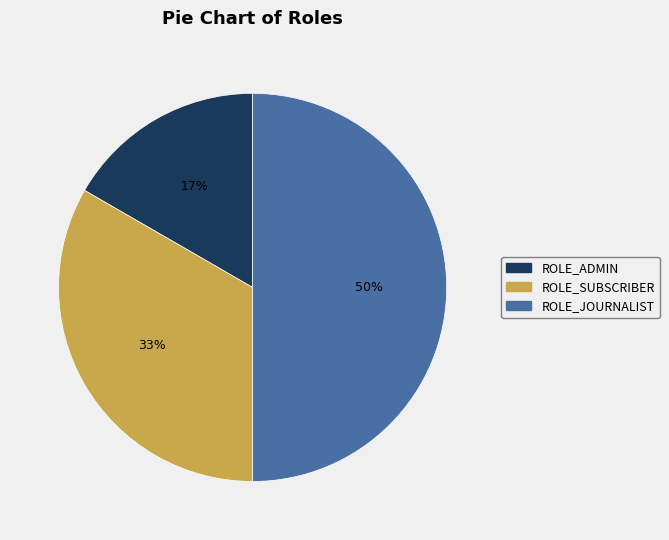

To the nearest percent, what is the combined percentage of ROLE_JOURNALIST and ROLE_SUBSCRIBER?

83%